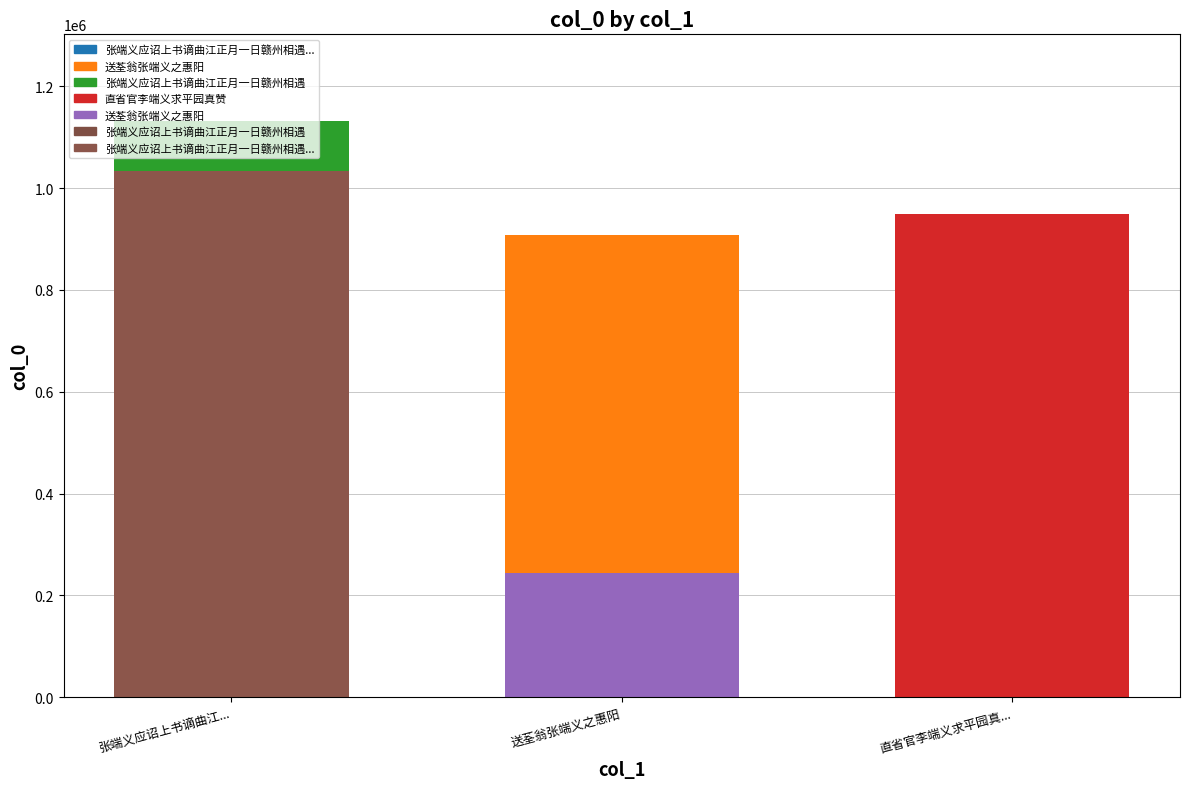

True or false: the data shows 1132138 at 张端义应诏上书谪曲江正月一日赣州相遇.

True